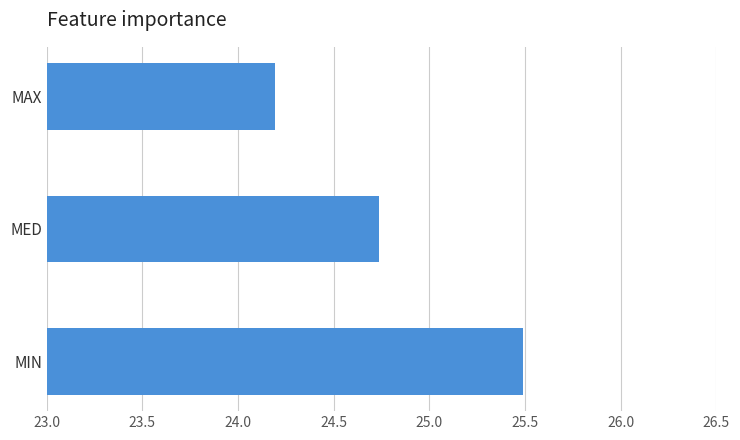

What is the sum of all values?

74.4